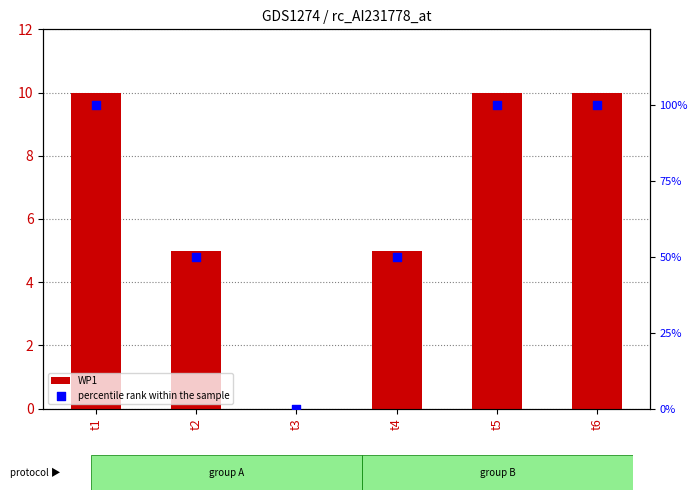

At which category is the sum across all series the highest?

t1